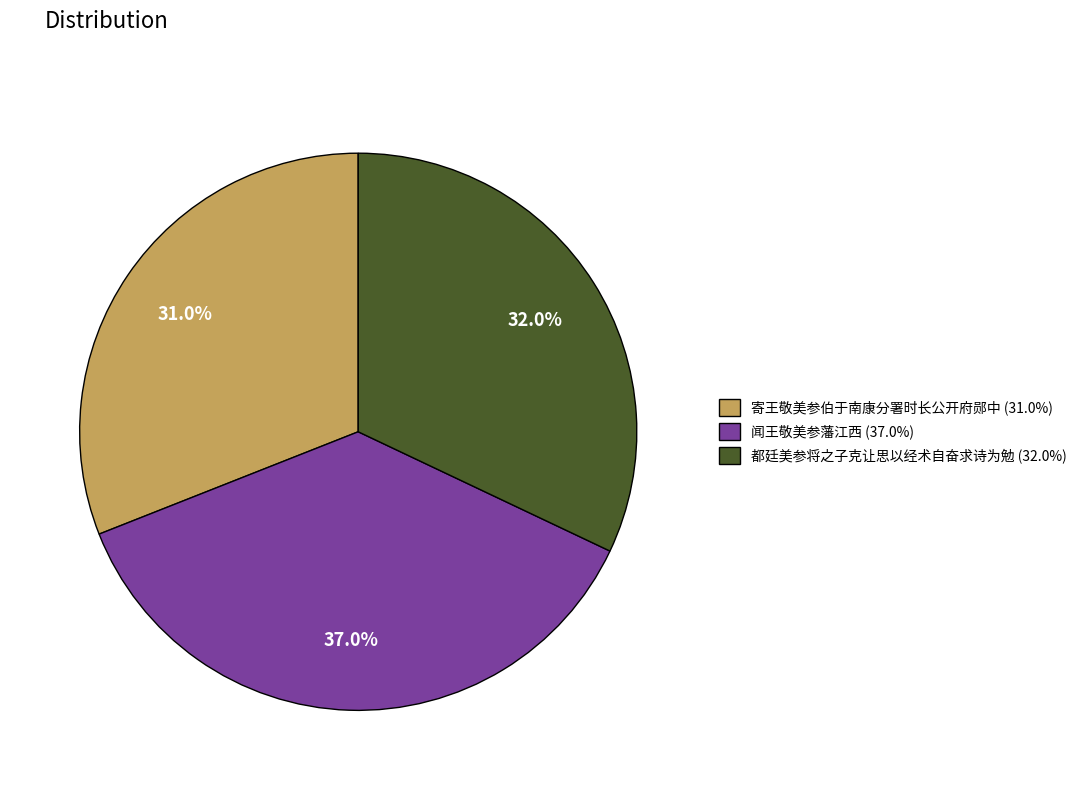

Combined, what portion of the pie is 都廷美参将之子克让思以经术自奋求诗为勉 and 闻王敬美参藩江西?

69.0%